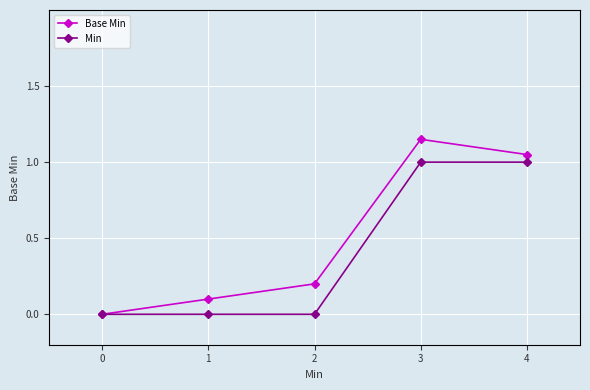

At which category does Base Min reach its first local peak?

3